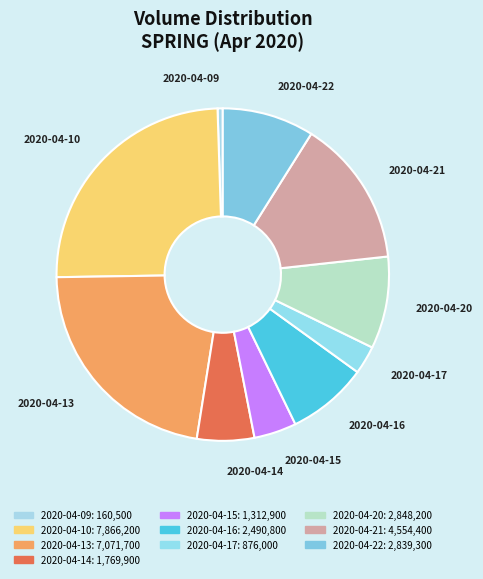

Which category has the smallest portion of the pie?

2020-04-09